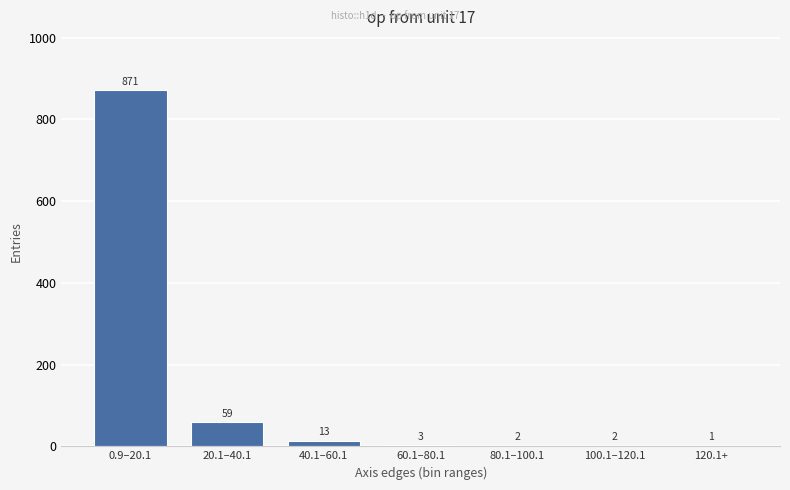

What is the sum of the values at 120.1+ and 40.1–60.1?

14